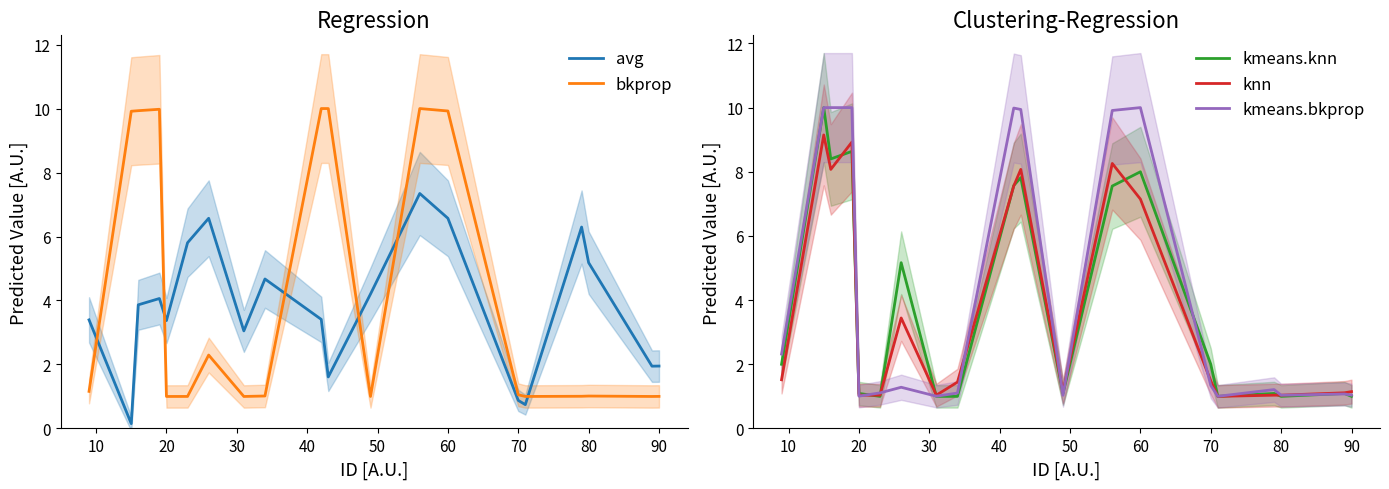

The value of kmeans.bkprop at 90 is 0.3. True or false?

False